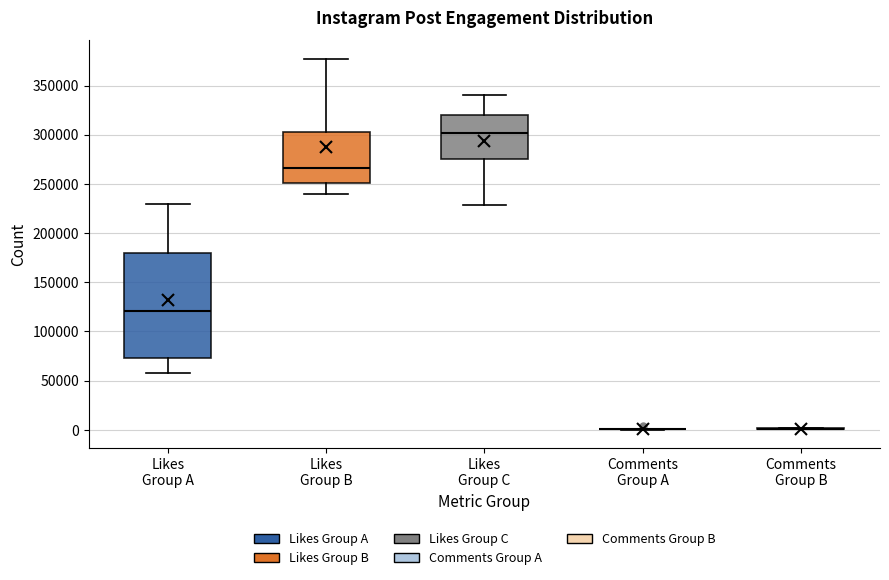

Which box is the tallest, from its lower edge to its upper edge?

Likes Group A